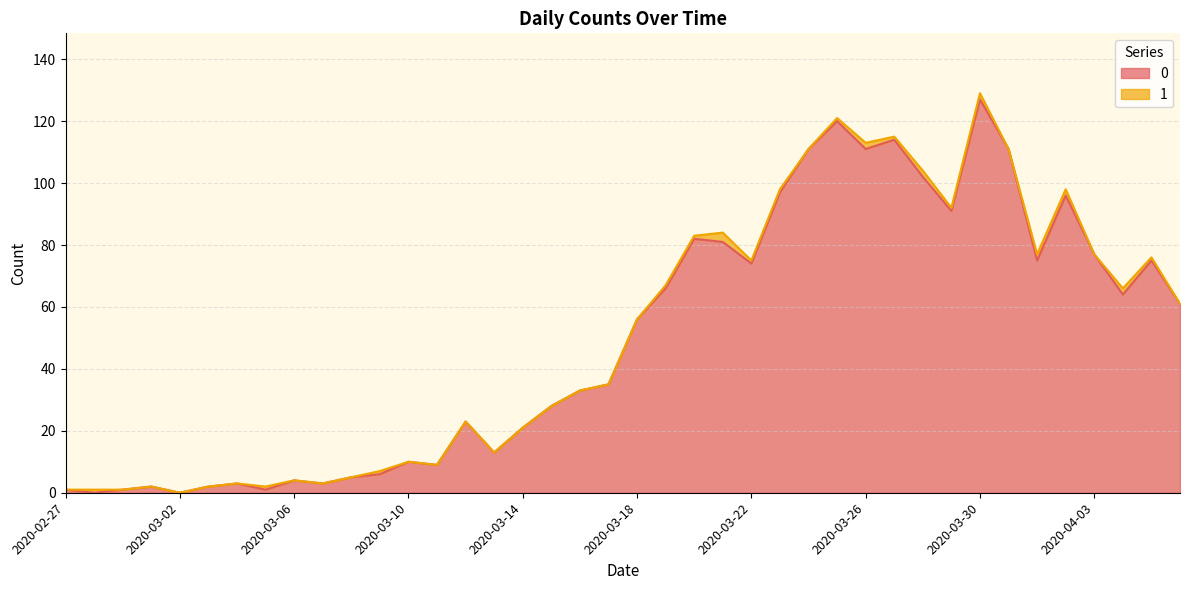

What is the greatest value displayed?

127